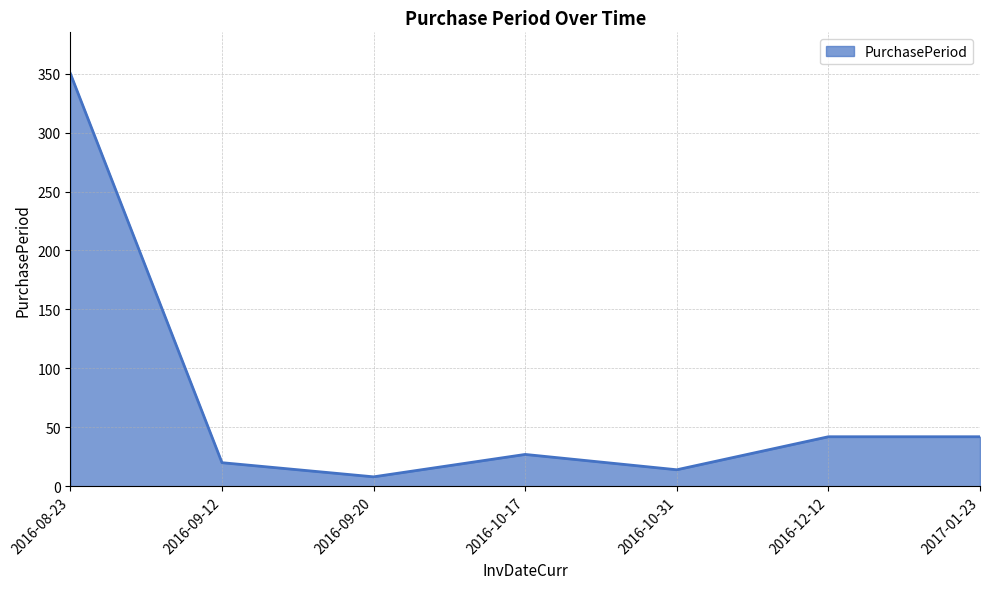

How many values are below 27?

3